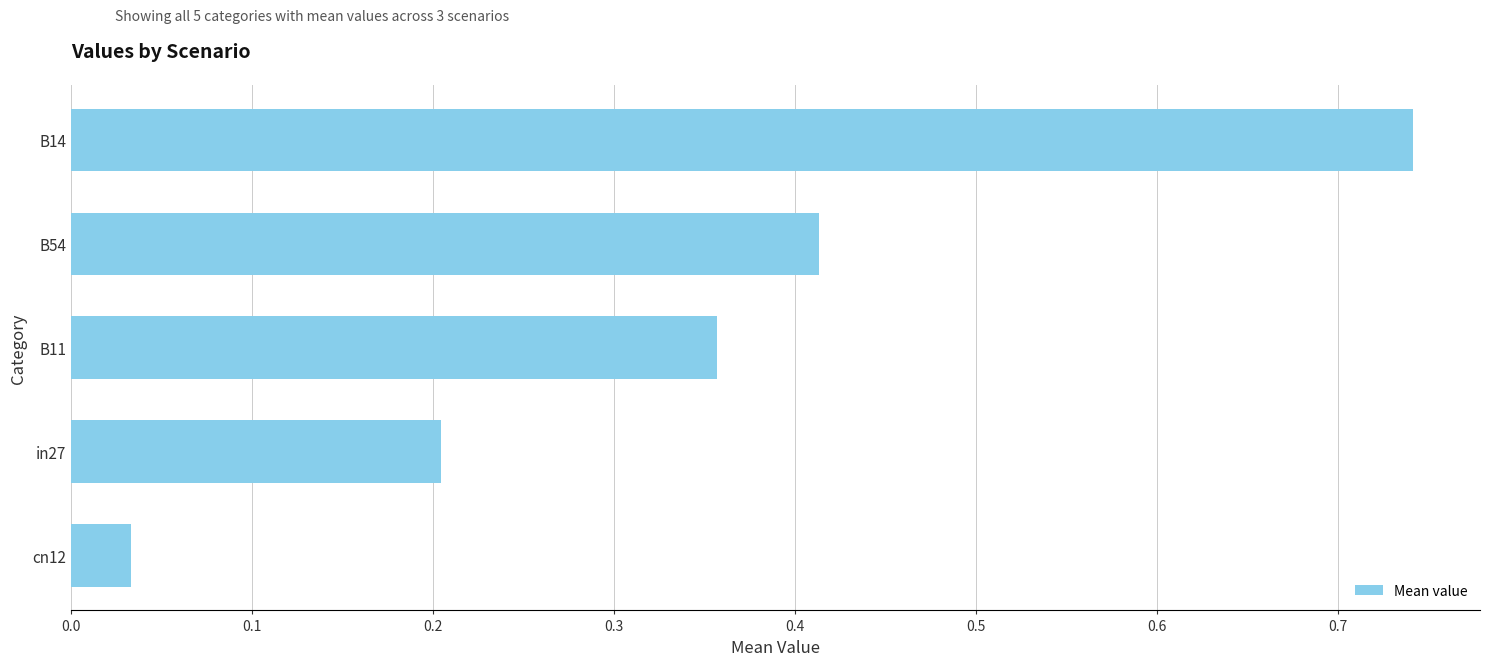

Does the chart contain any negative values?

No